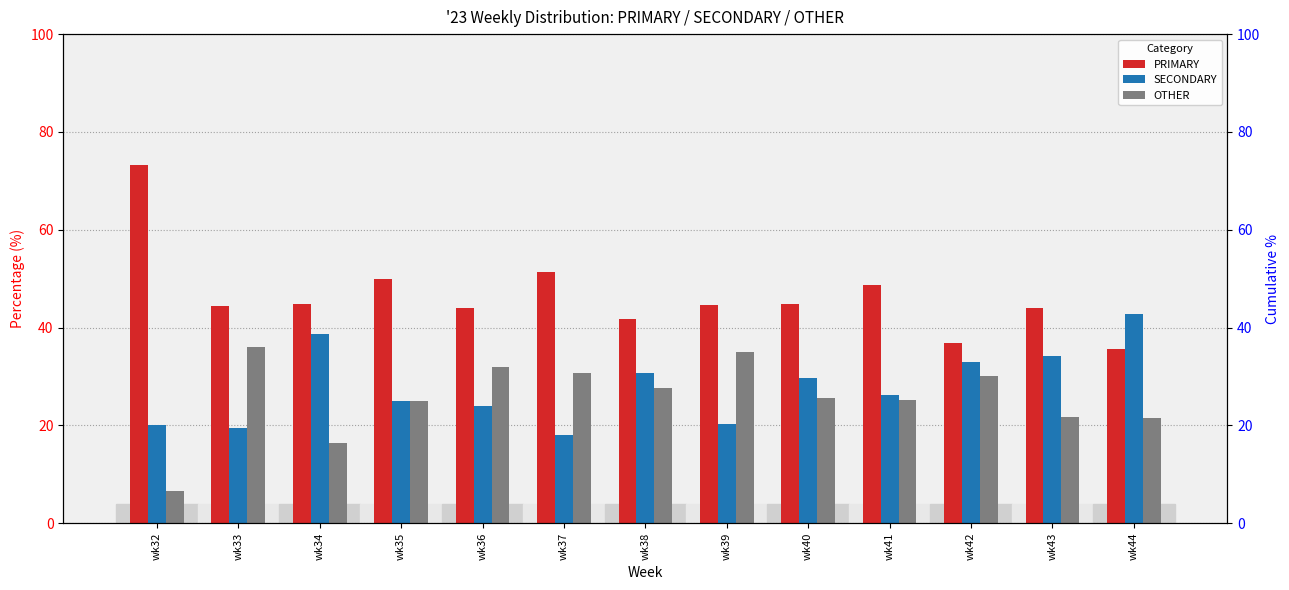

What is the sum of the SECONDARY values at wk32 and wk40?

49.6